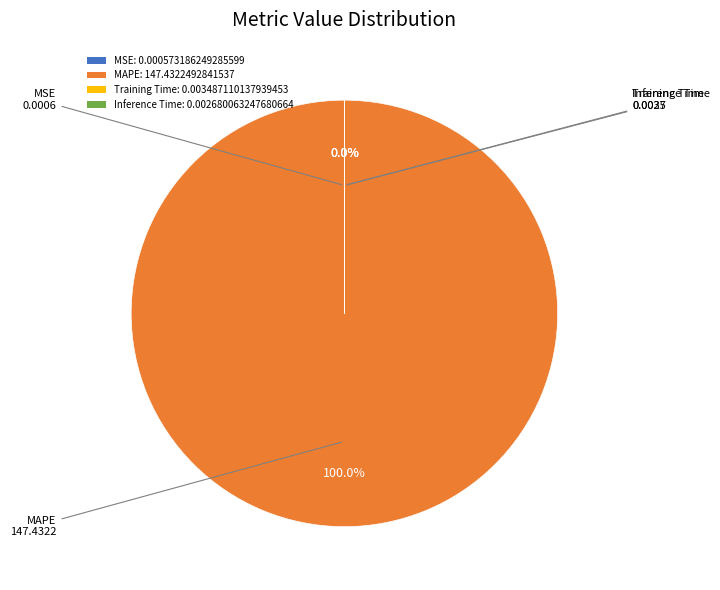

How many segments does this pie chart have?

4